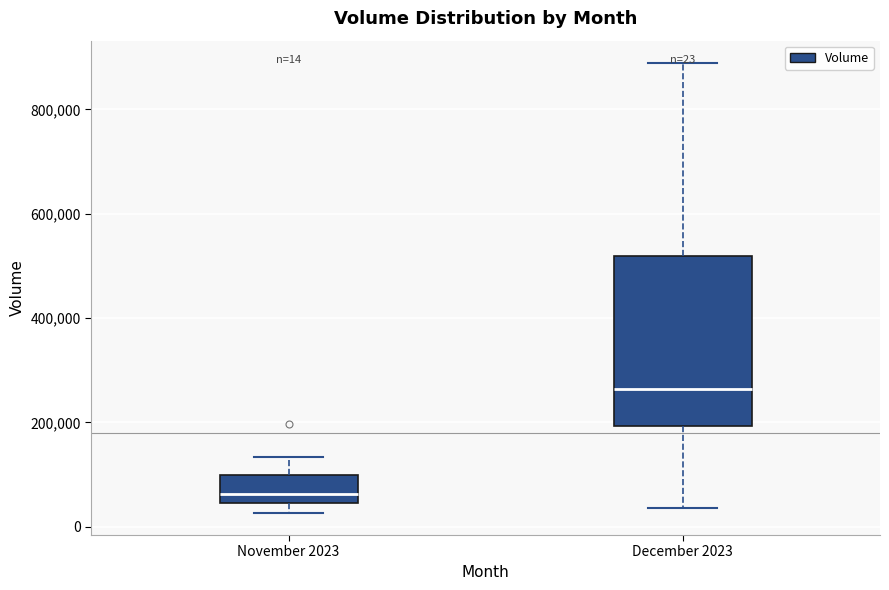

Which box's median line is the lowest?

November 2023